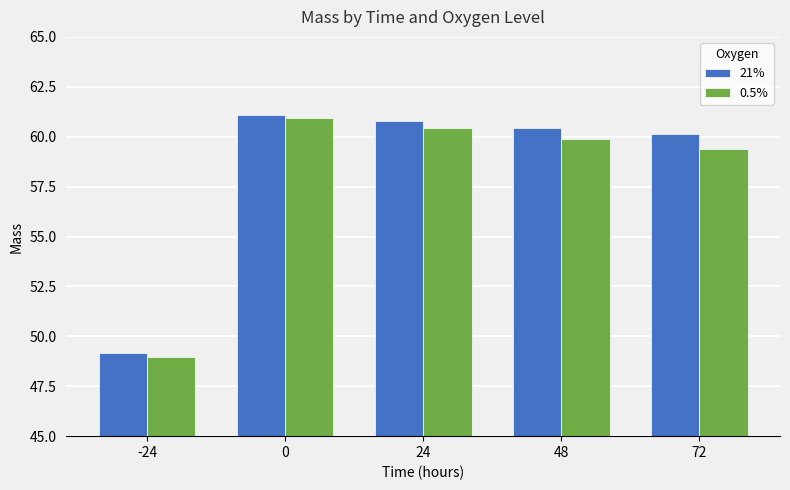

Count the number of categories in the chart.

5